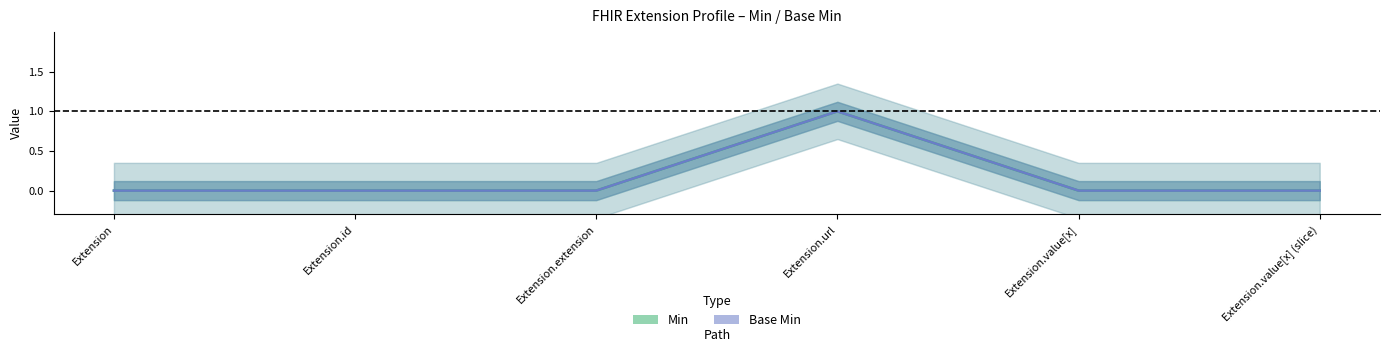

At which category is the sum across all series the highest?

Extension.url